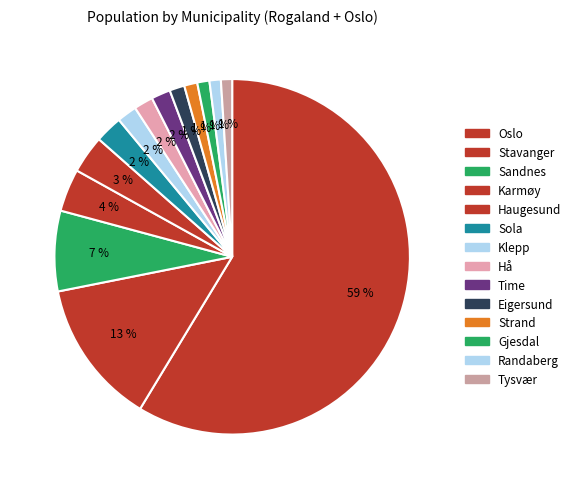

How many slices are in this pie chart?

14